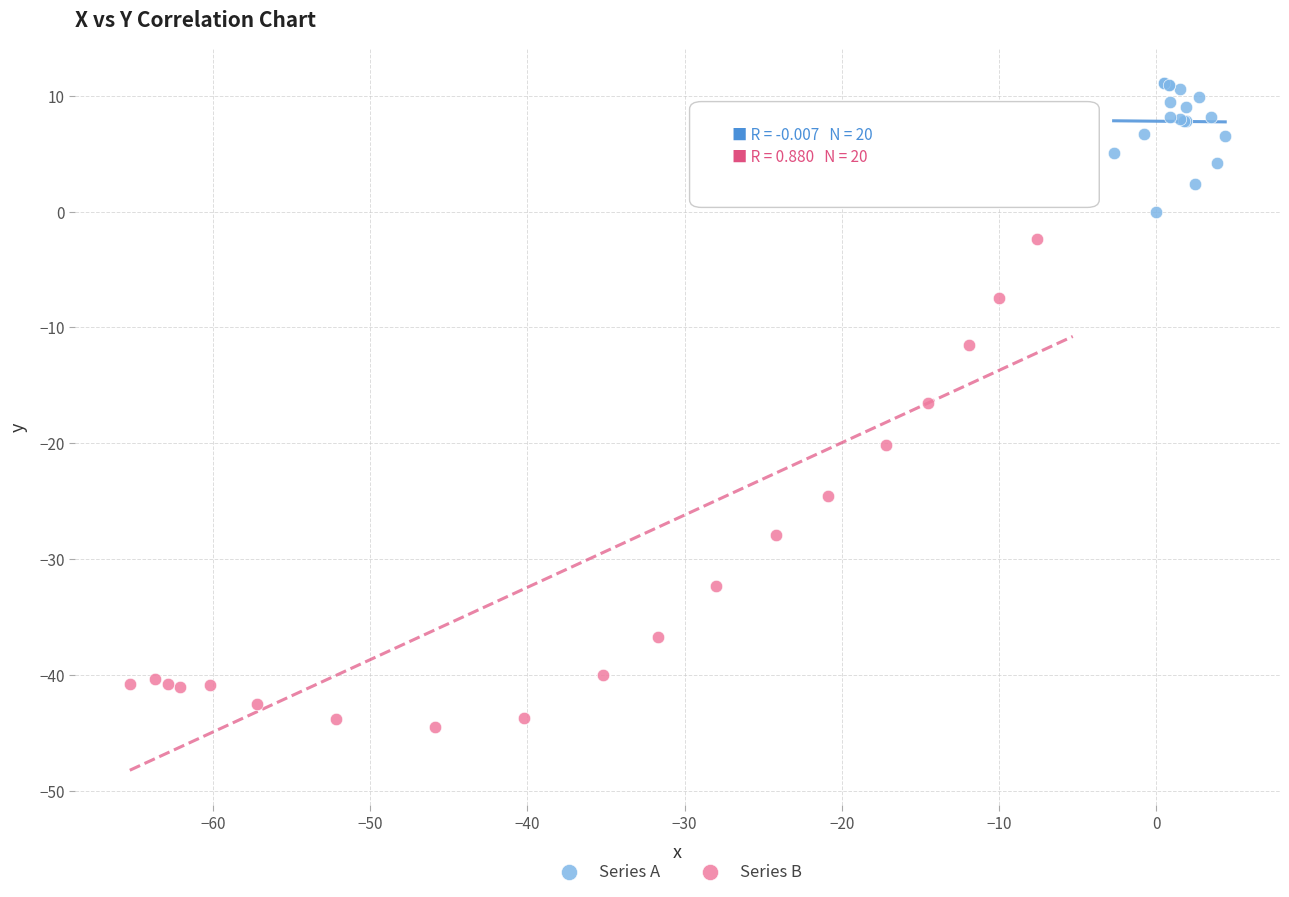

What are all the series names shown in the legend?

Series A, Series B